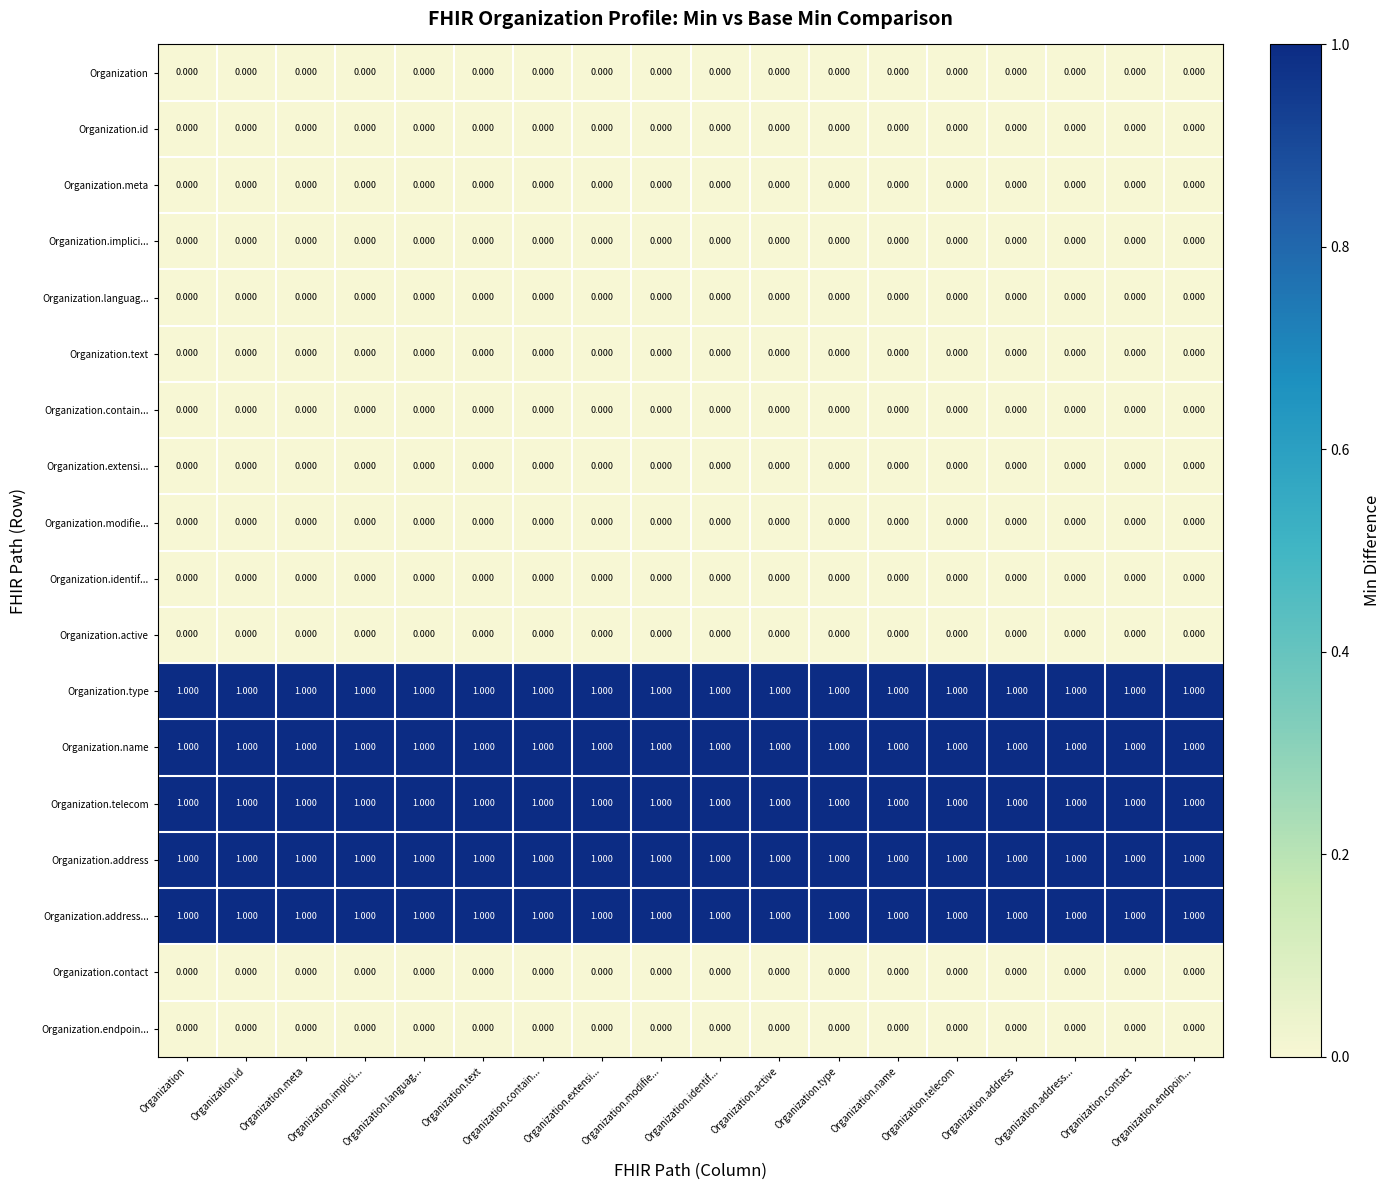

Count the number of data series in this chart.

18